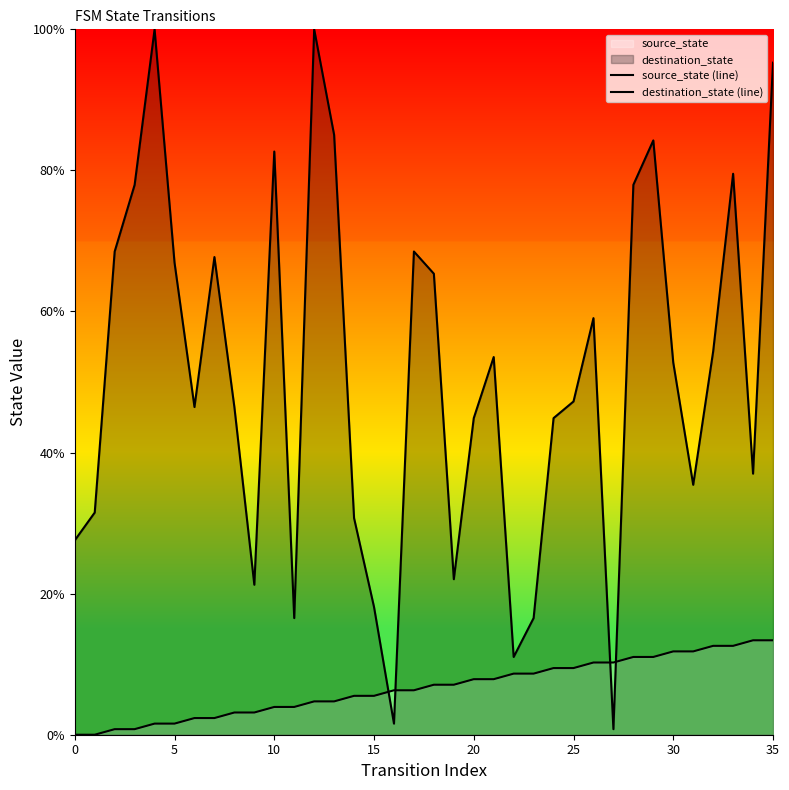

Does the chart display data point markers on the line(s)?

No